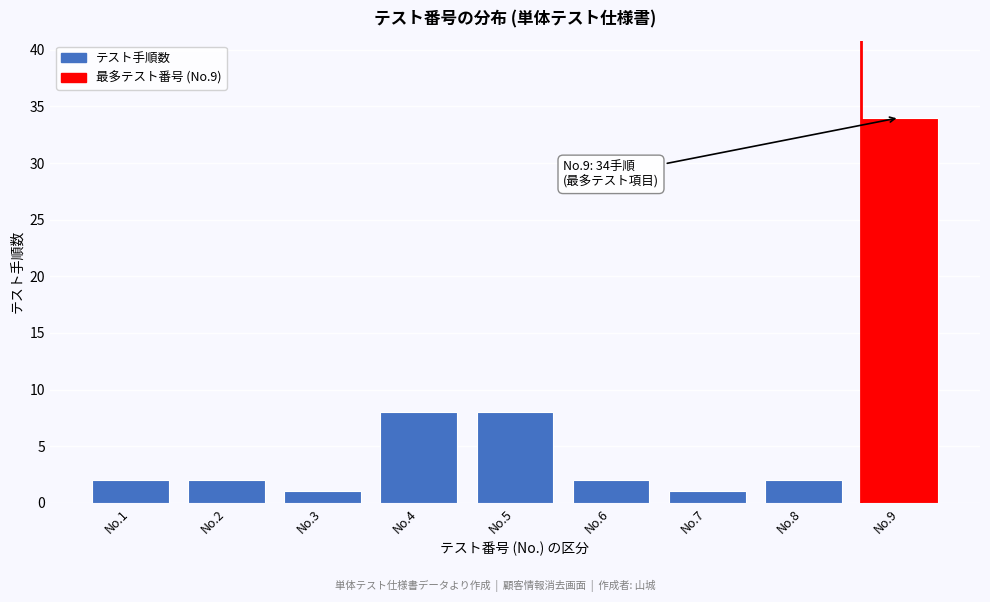

Reading left to right, transcribe all the data shown in this chart.

No.1=2	No.2=2	No.3=1	No.4=8	No.5=8	No.6=2	No.7=1	No.8=2	No.9=34